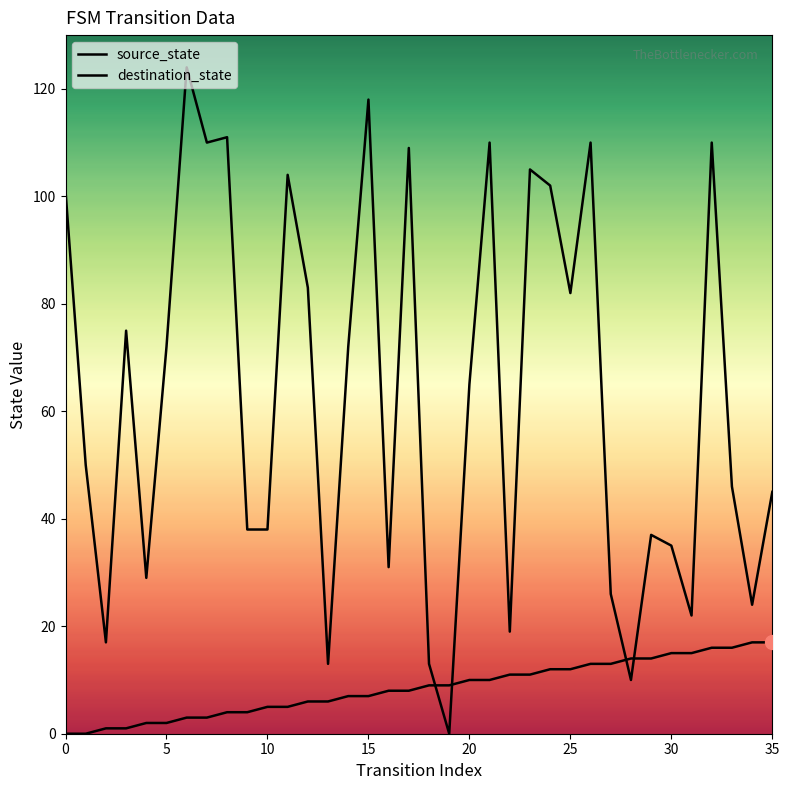

What is the difference between the destination_state values at 15 and 10?

80